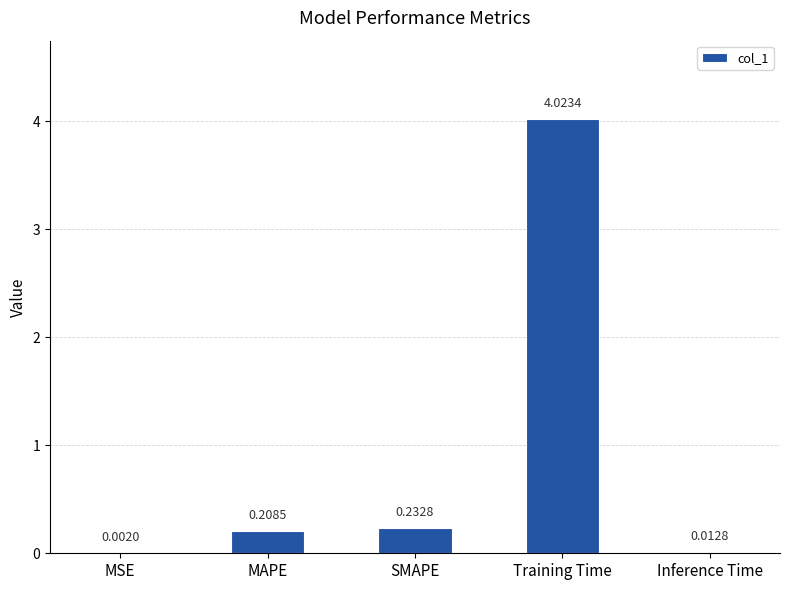

What is the sum of all values?

4.5